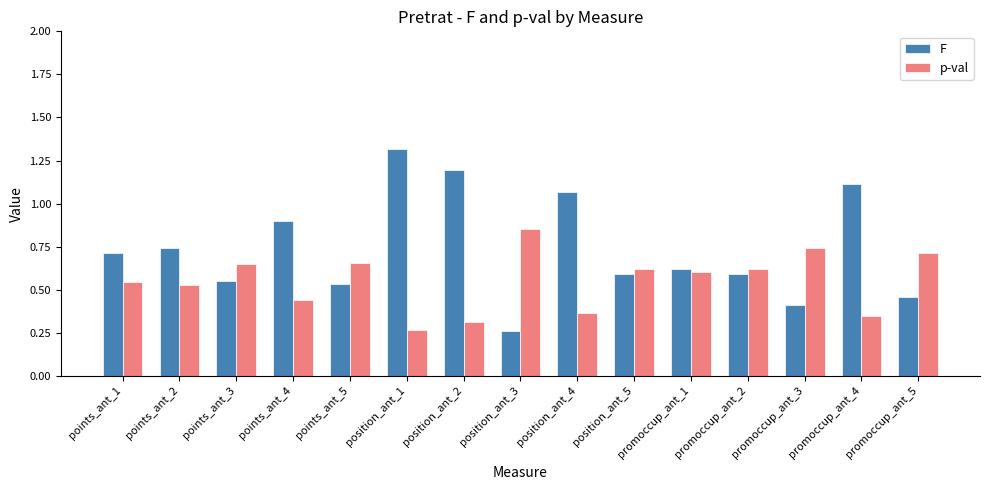

What is the sum of all p-val values?

8.3